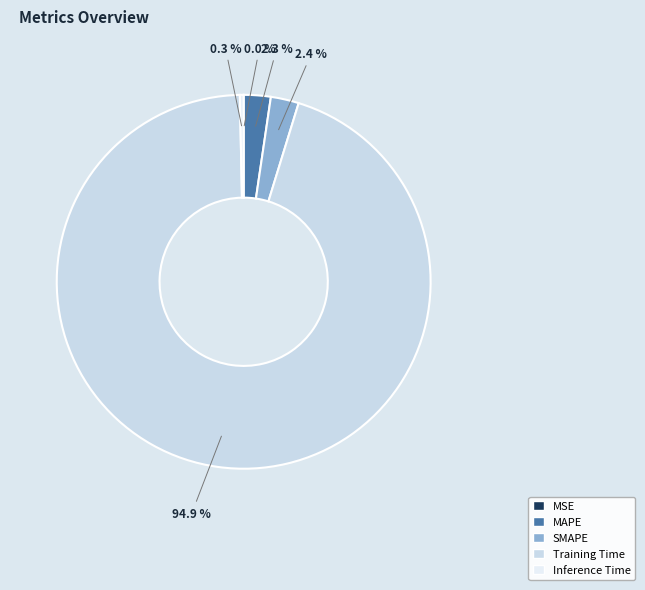

Between MAPE and Training Time, which is larger?

Training Time